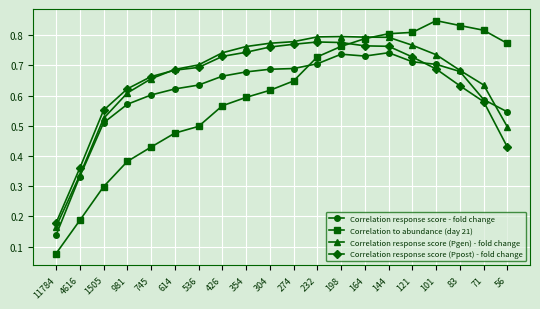

Where do Correlation response score - fold change and Correlation to abundance (day 21) first cross each other?

274 and 232